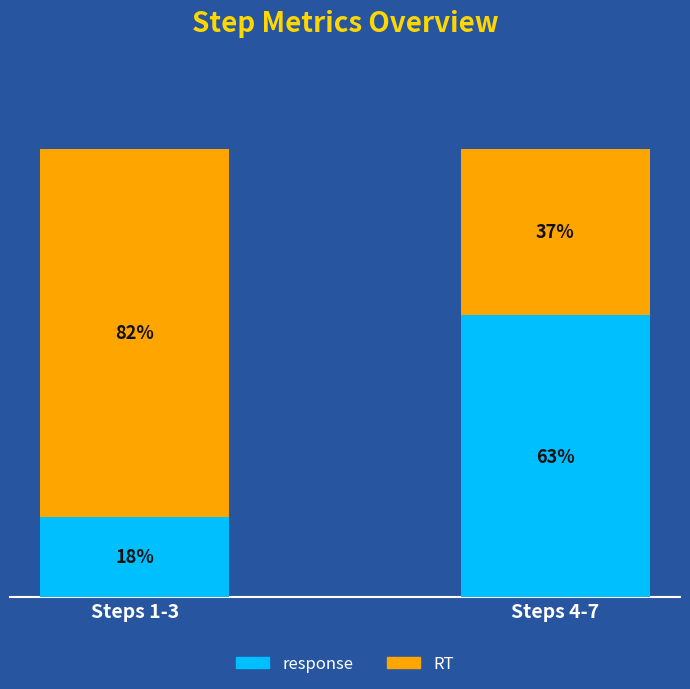

List the labels in order of response value, smallest first.

Steps 1-3, Steps 4-7